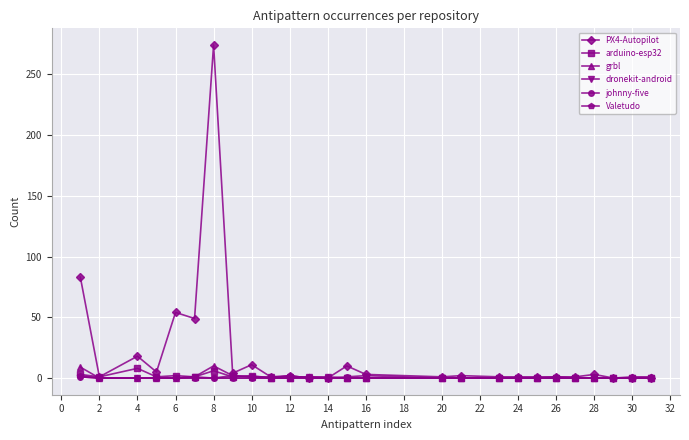

Which series has the largest total across all categories?

PX4-Autopilot